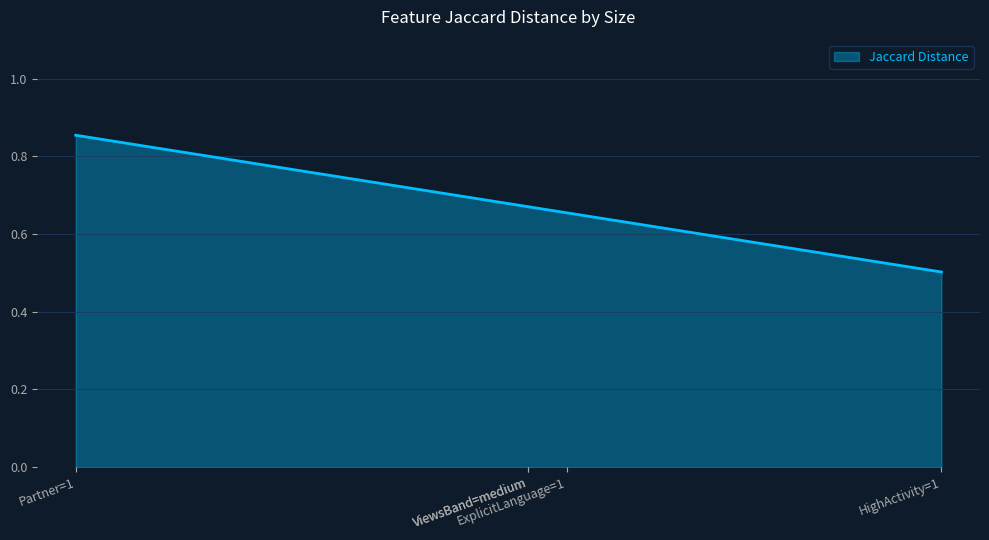

Which label corresponds to the largest value in the chart?

Partner=1